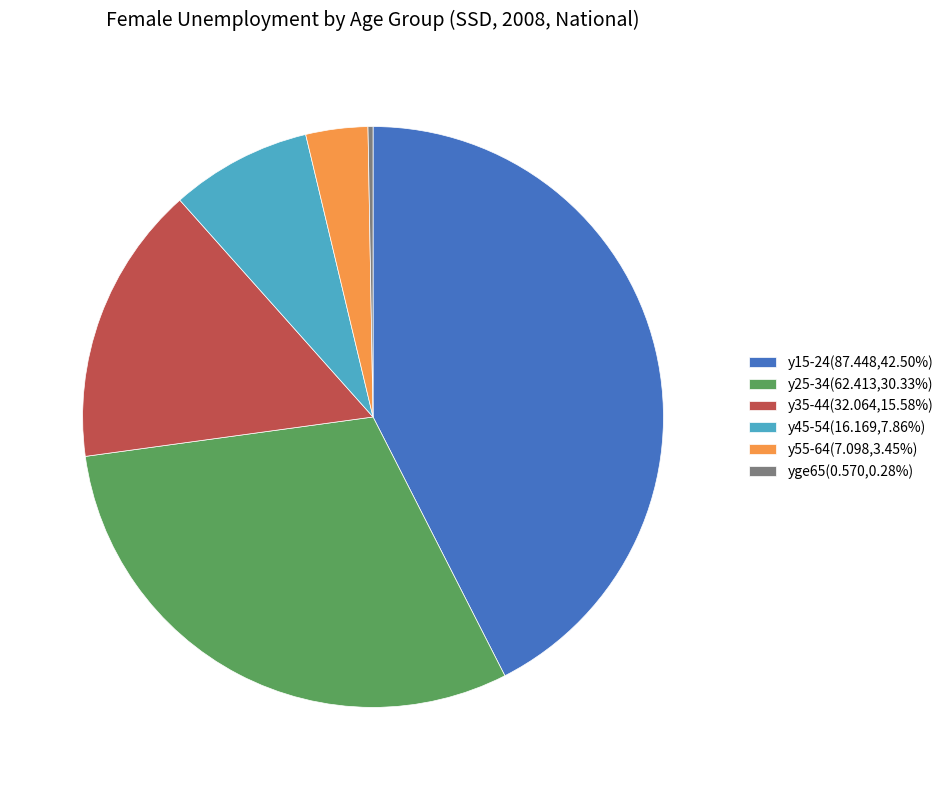

Does y15-24(87.448,42.50%) represent more than half of the total?

No